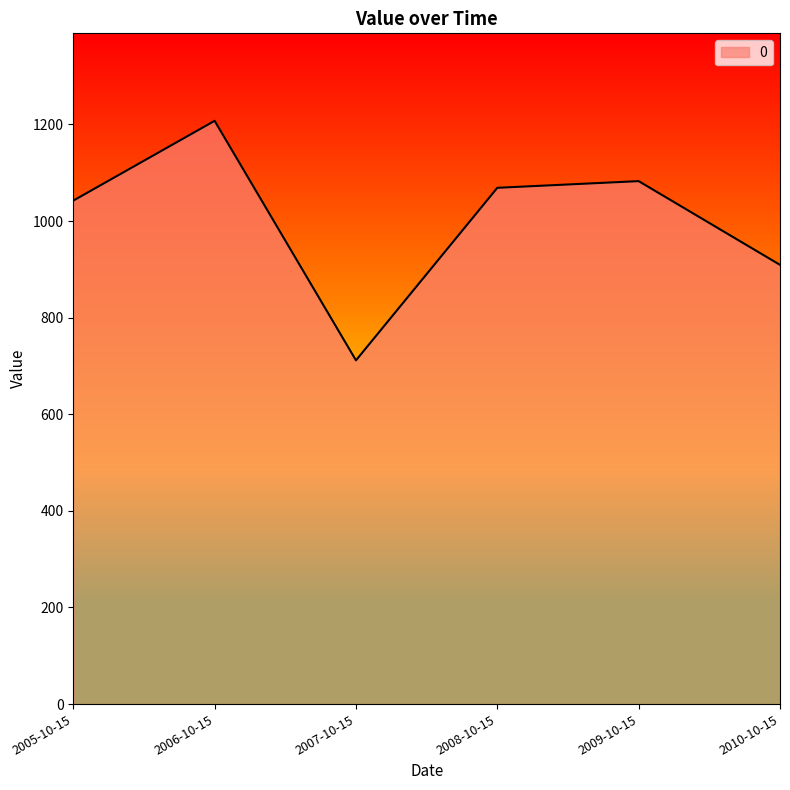

What is the sum of all values?

6022.0